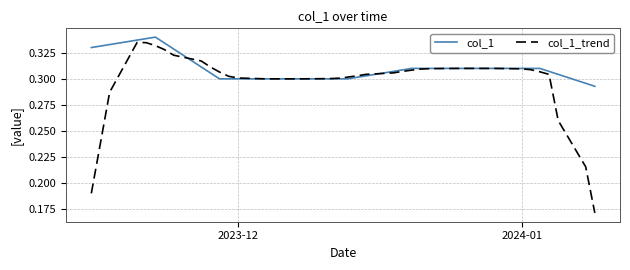

How many lines are shown in the chart?

2